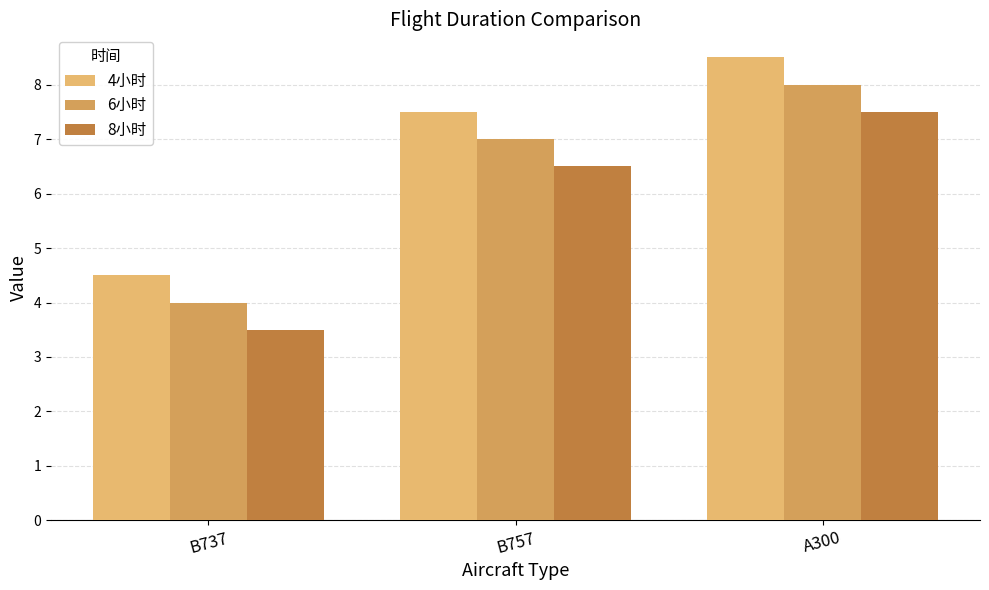

Does the chart contain any negative values?

No